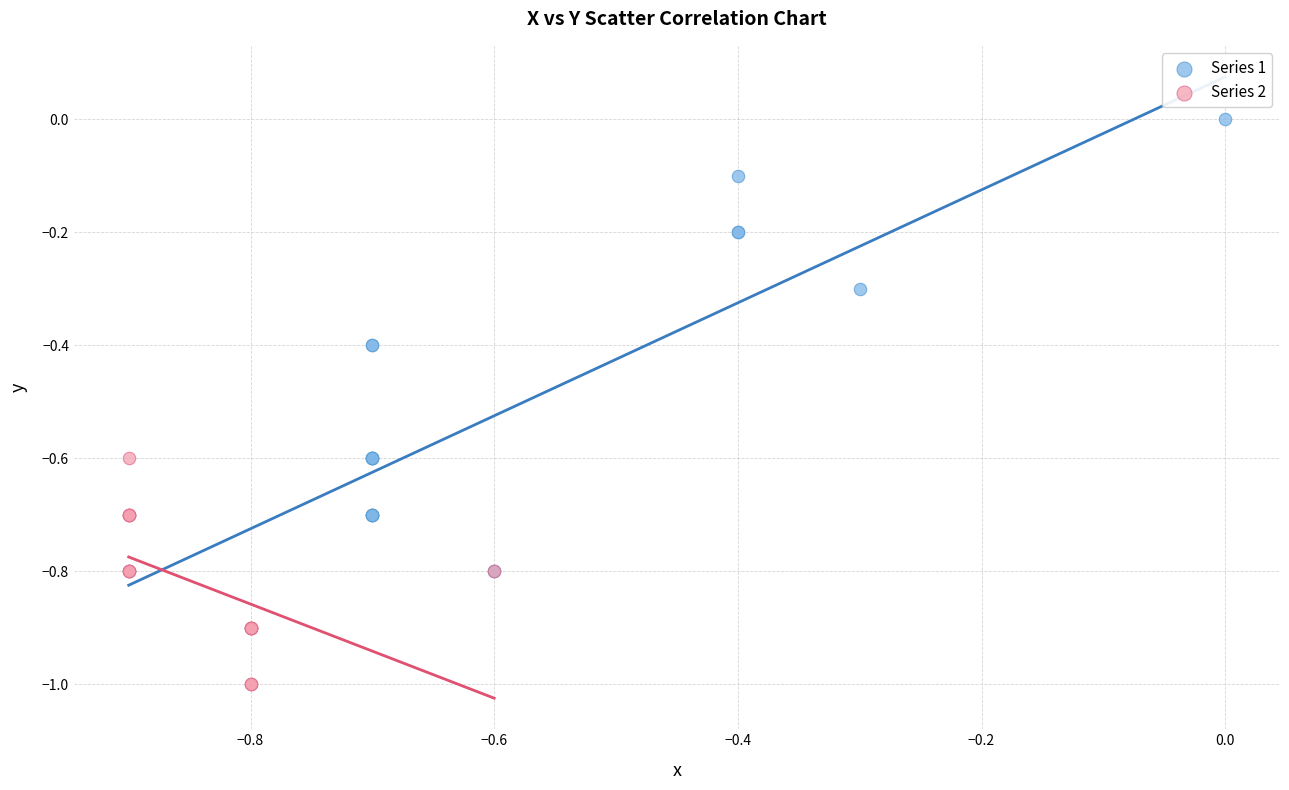

Which series reaches the maximum Y coordinate?

Series 1